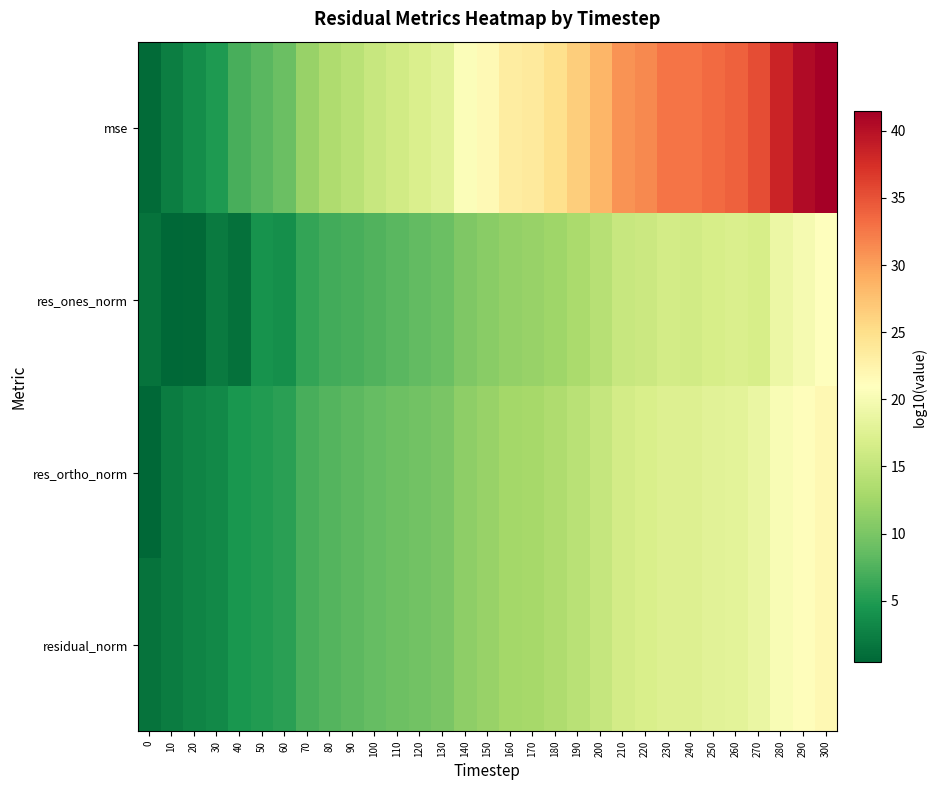

Which has a higher value, 0 or 180?

180